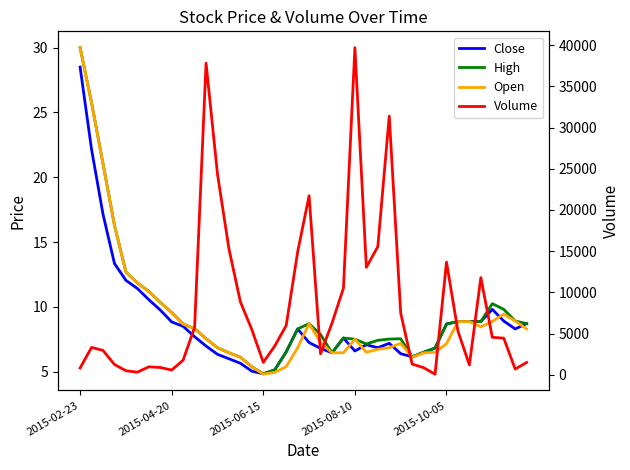

How many series are shown in this chart?

4